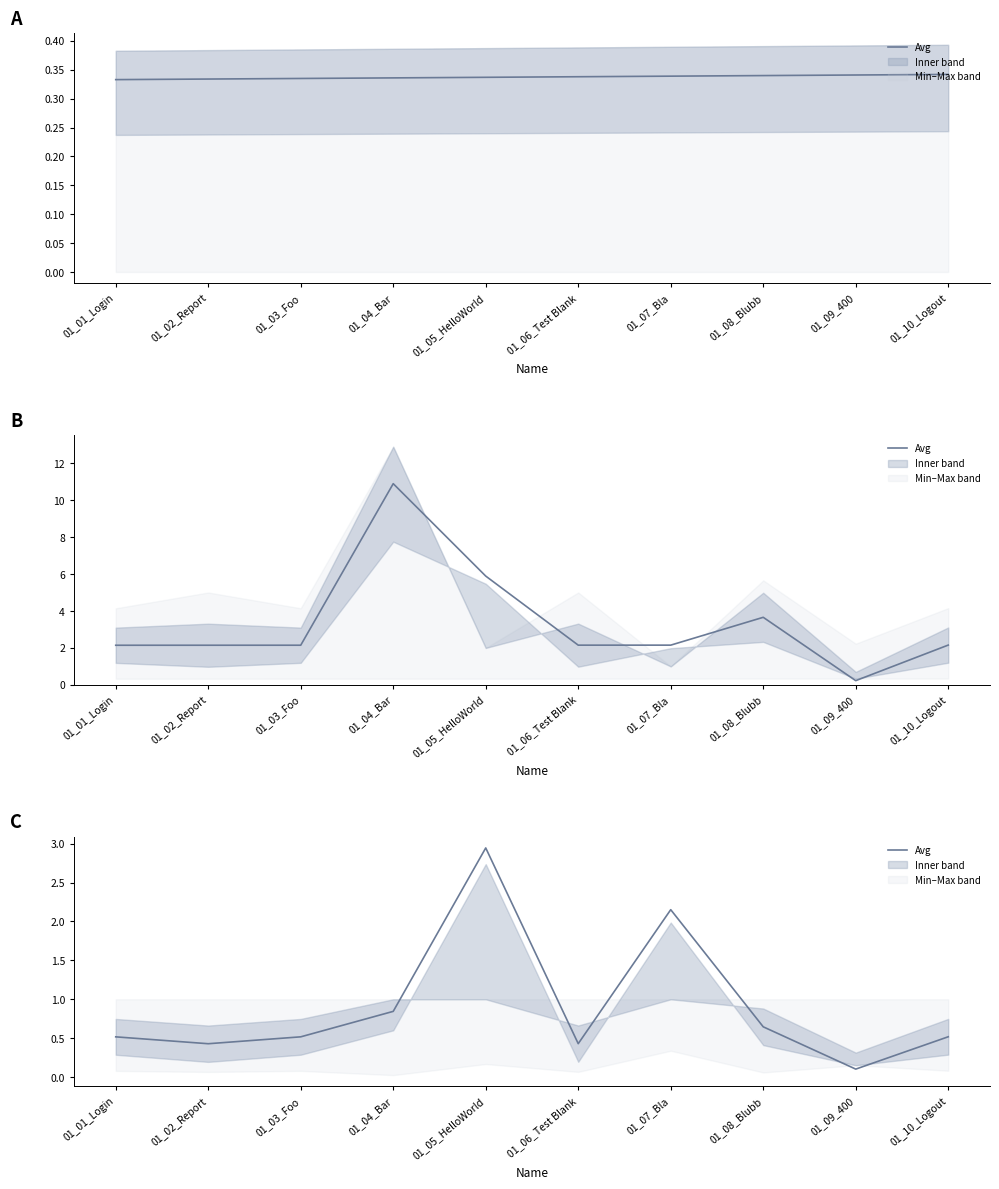

How many lines are shown in the chart?

1